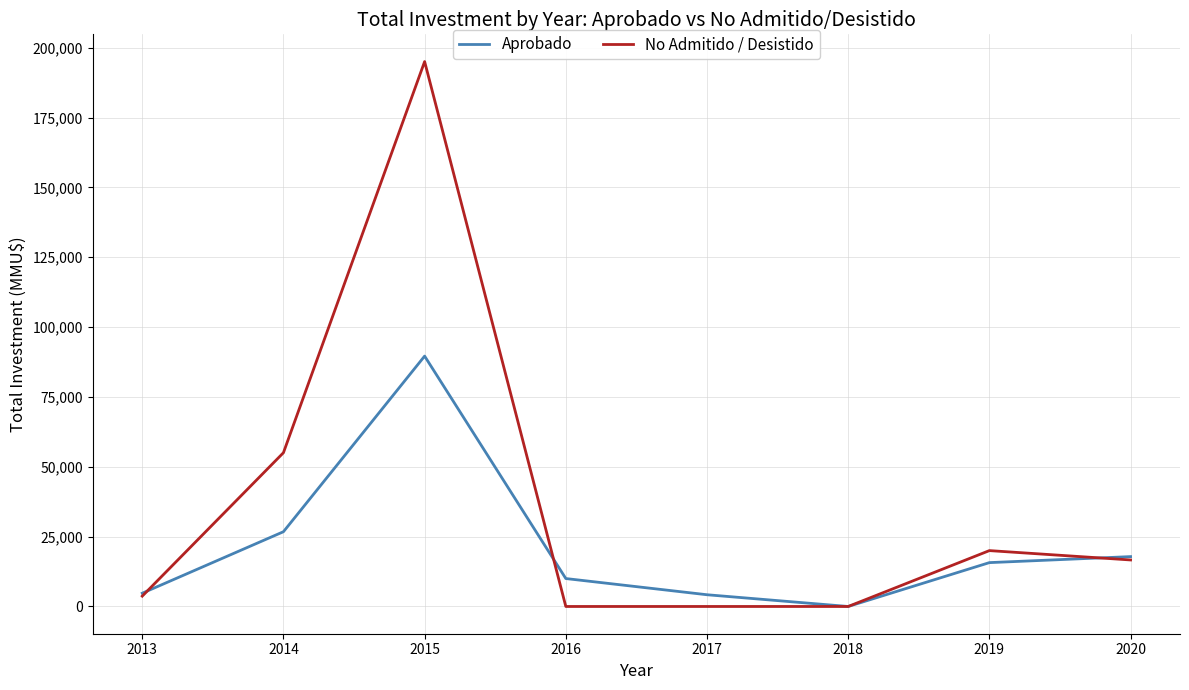

At which category is the sum across all series the highest?

2015